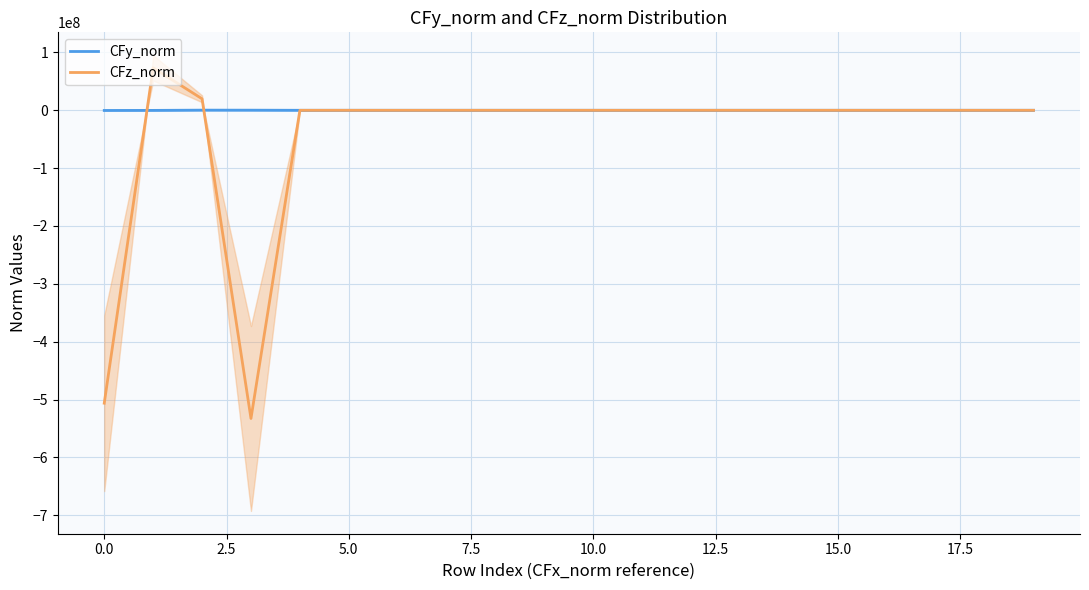

What is the minimum value for CFz_norm?

-532790839.2